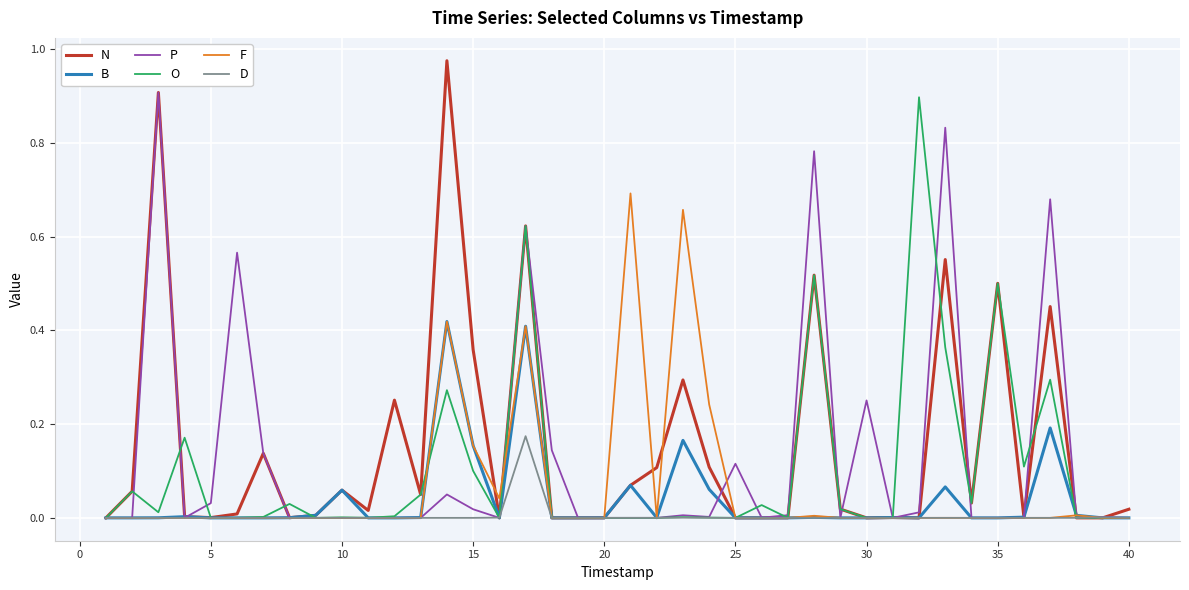

Which series has the largest range (max minus min)?

N